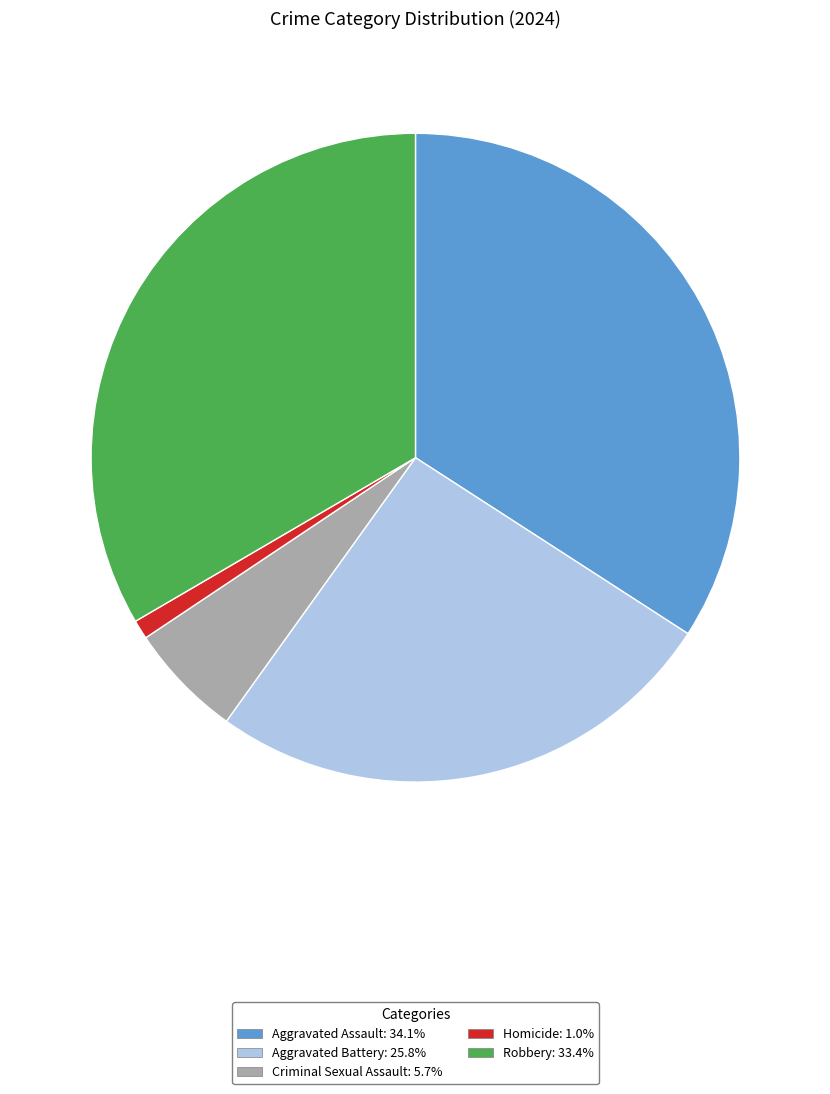

Do Homicide and Criminal Sexual Assault together represent more than half of the pie?

No